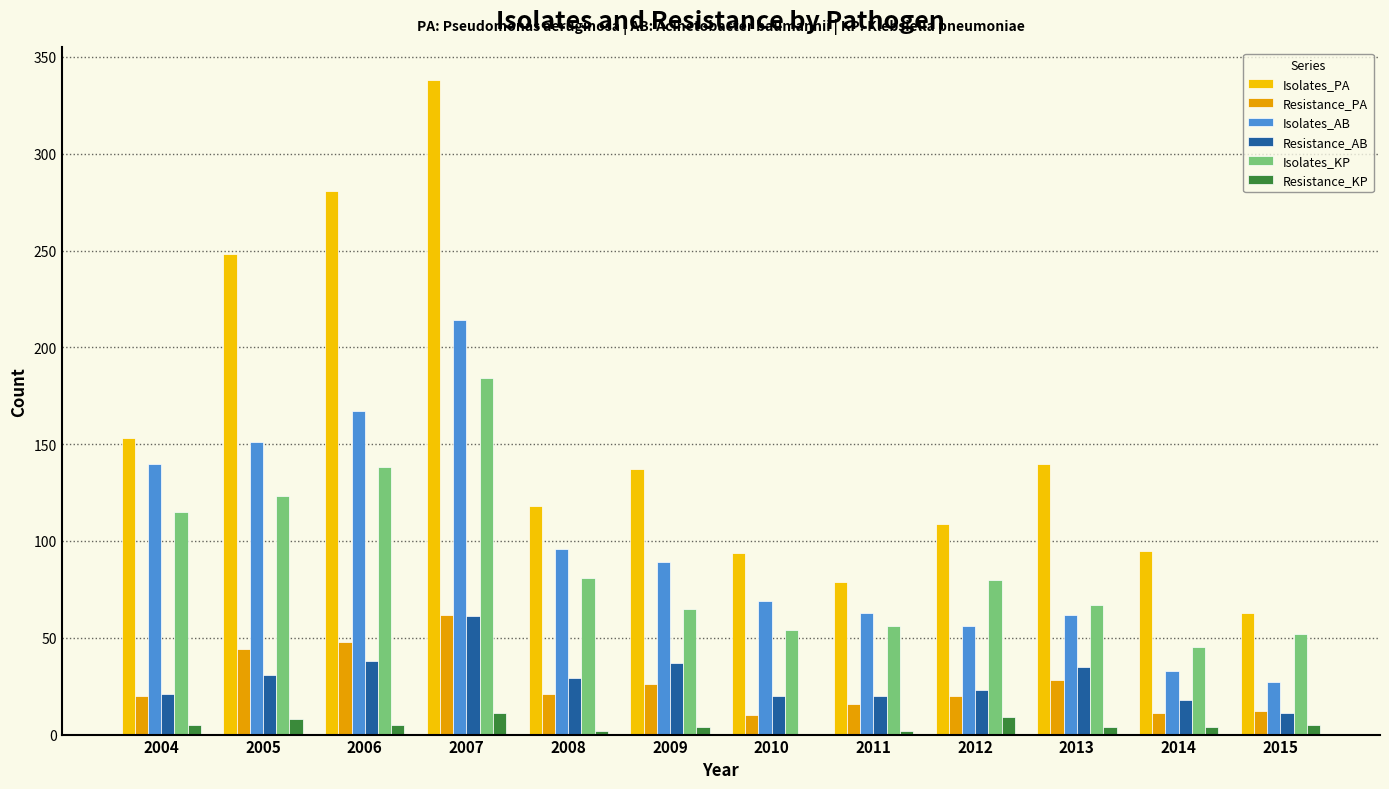

How many groups of bars are there?

12